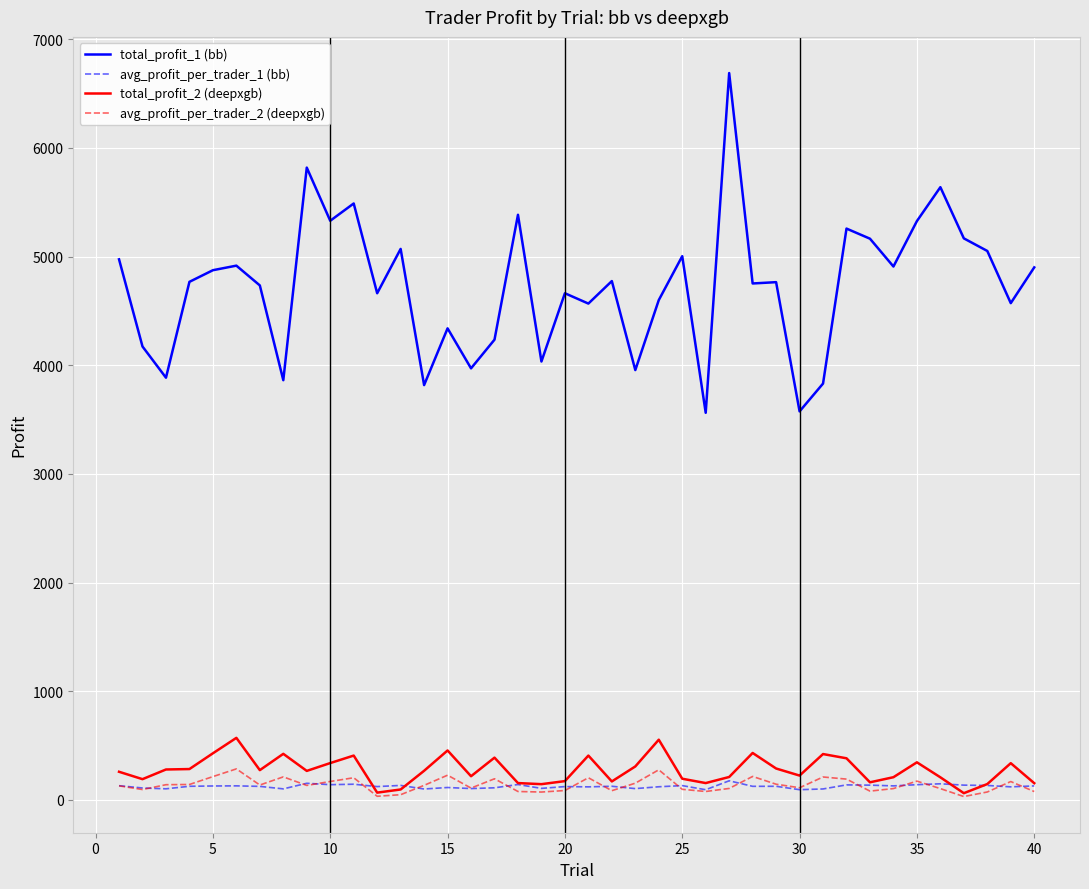

True or false: avg_profit_per_trader_1 (bb) and total_profit_1 (bb) cross at least once.

False